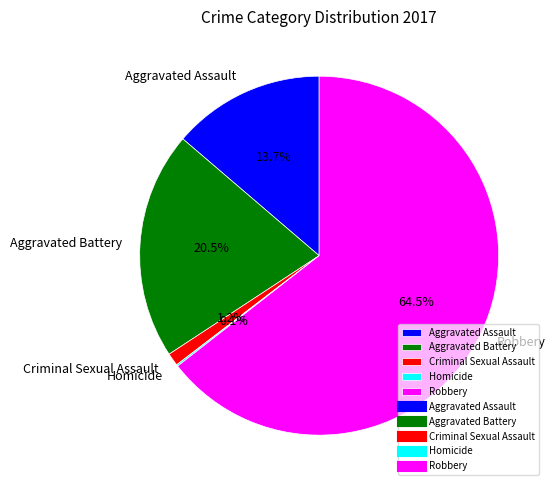

How much of the chart is everything except Criminal Sexual Assault?

98.8%